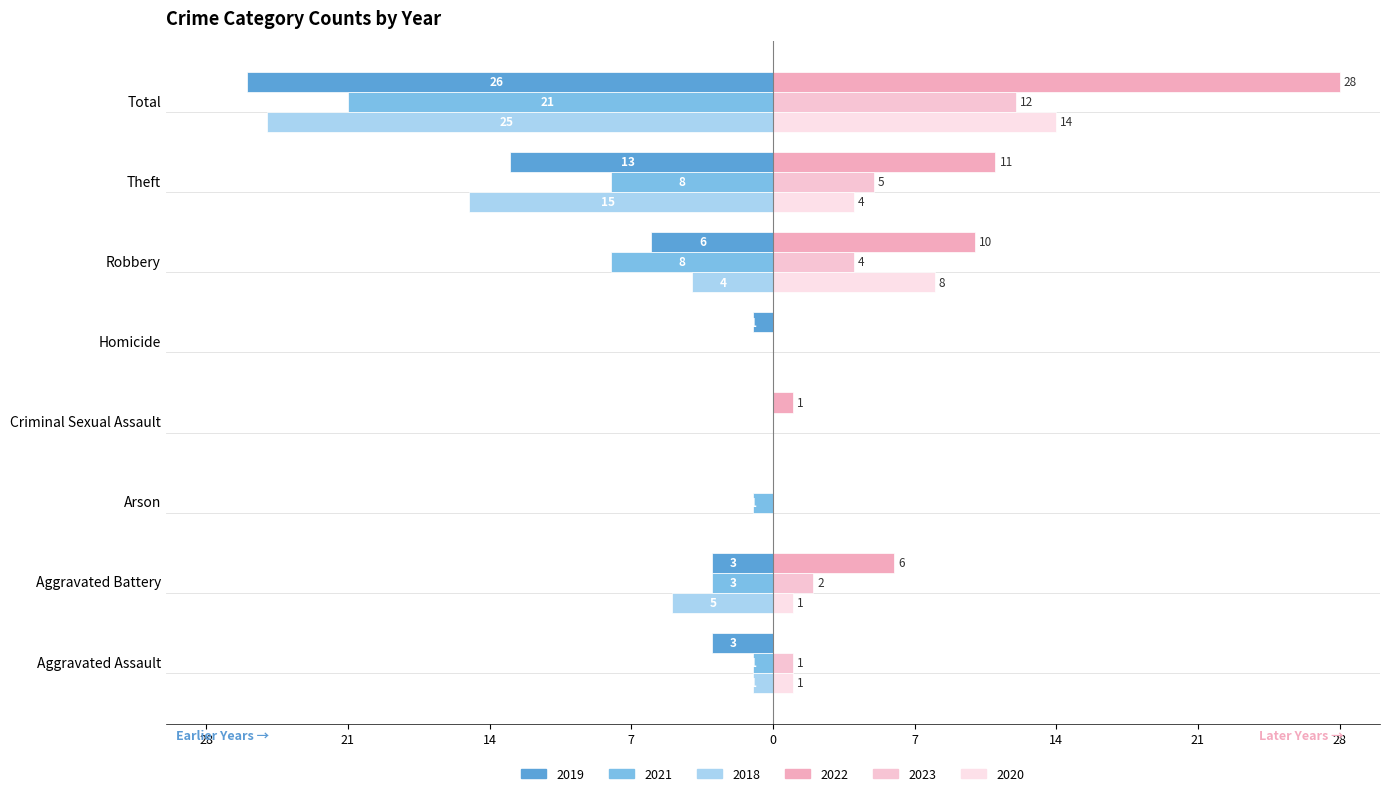

Reading right to left, transcribe all the data shown in this chart.

2019: -26	-13	-6	-1	0	0	-3	-3
2021: -21	-8	-8	0	0	-1	-3	-1
2018: -25	-15	-4	0	0	0	-5	-1
2022: 28	11	10	0	1	0	6	0
2023: 12	5	4	0	0	0	2	1
2020: 14	4	8	0	0	0	1	1